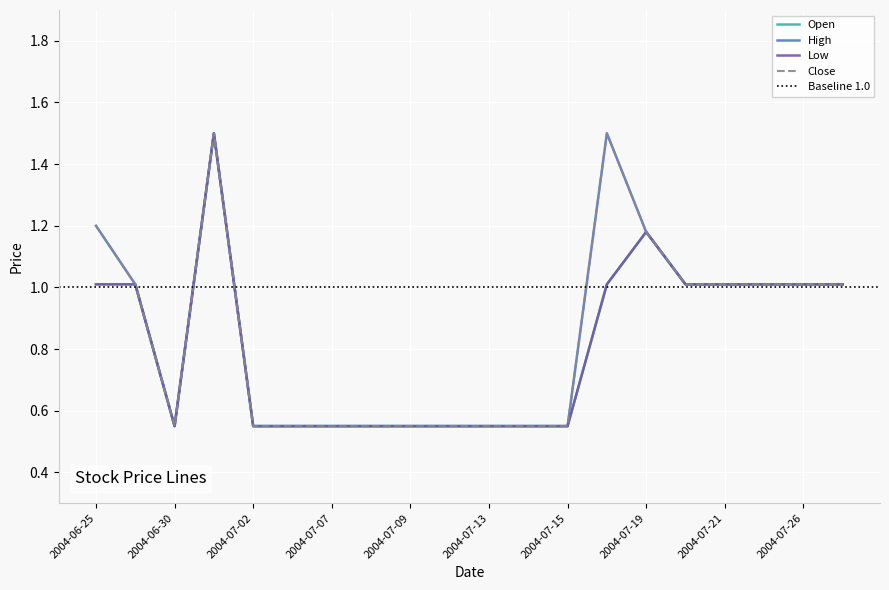

What is the sum of all Low values?

16.3